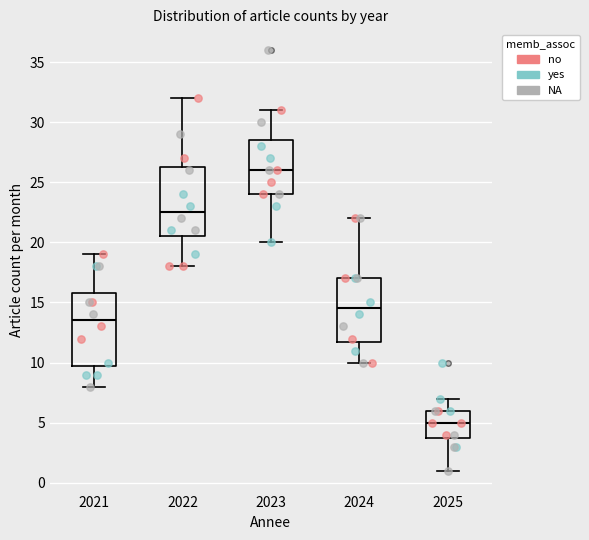

Which box's median line is the highest?

2023